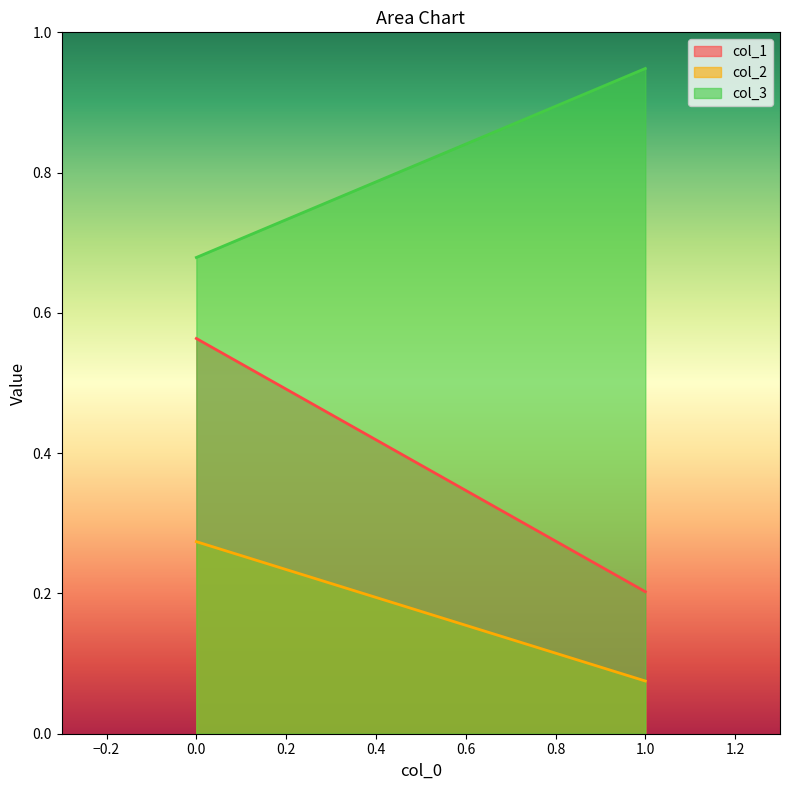

Which series has the largest total across all categories?

col_3